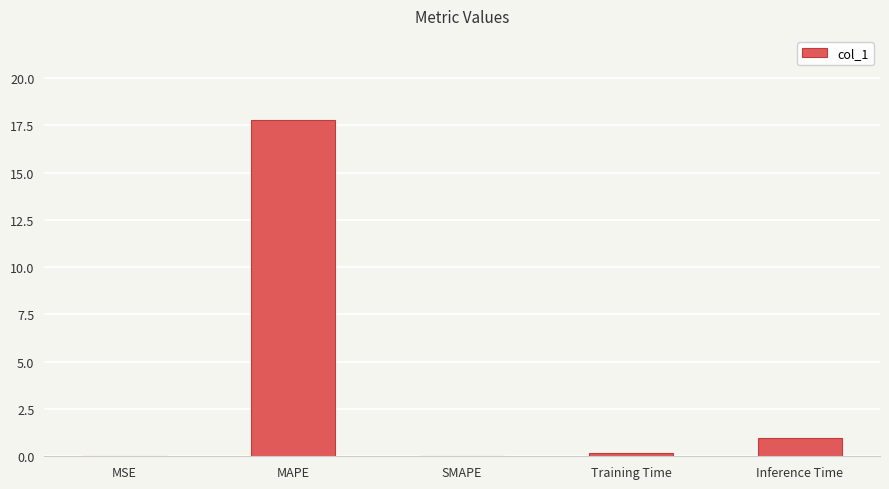

Which label corresponds to the largest value in the chart?

MAPE